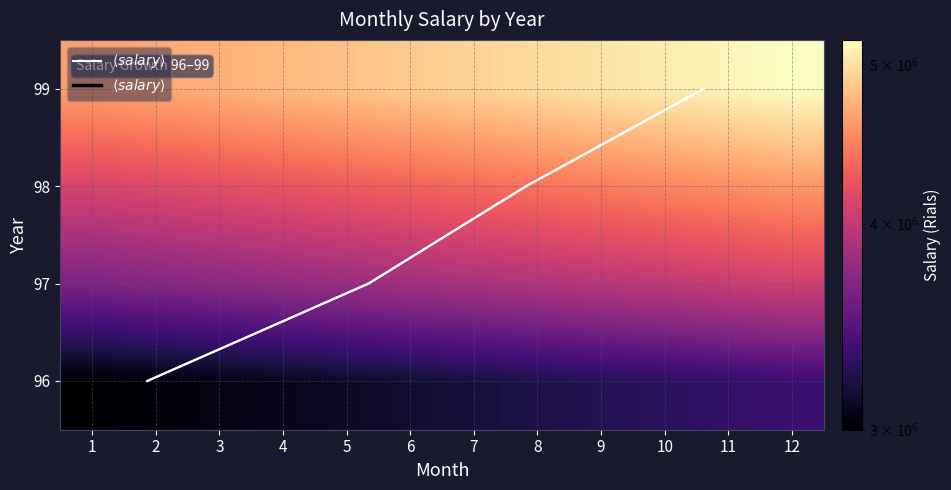

Reading left to right, what are all the values shown in this chart?

96: 1=3000000.0	2=3030000.0	3=3060300.0	4=3090903.0	5=3121812.0	6=3153030.2	7=3184560.5	8=3216406.1	9=3248570.1	10=3281055.8	11=3313866.4	12=3347005.0
97: 1=3650000.0	2=3686500.0	3=3723365.0	4=3760598.6	5=3798204.6	6=3836186.7	7=3874548.5	8=3913294.0	9=3952427.0	10=3991951.2	11=4031870.8	12=4072189.5
98: 1=4112911.4	2=4154040.5	3=4195580.9	4=4237536.7	5=4279912.1	6=4322711.2	7=4365938.3	8=4409597.7	9=4453693.6	10=4498230.6	11=4543212.9	12=4588645.0
99: 1=4634531.5	2=4680876.8	3=4727685.5	4=4775262.2	5=4823014.8	6=4871245.1	7=4919957.5	8=4969157.1	9=5018848.7	10=5069037.2	11=5119727.5	12=5170924.8